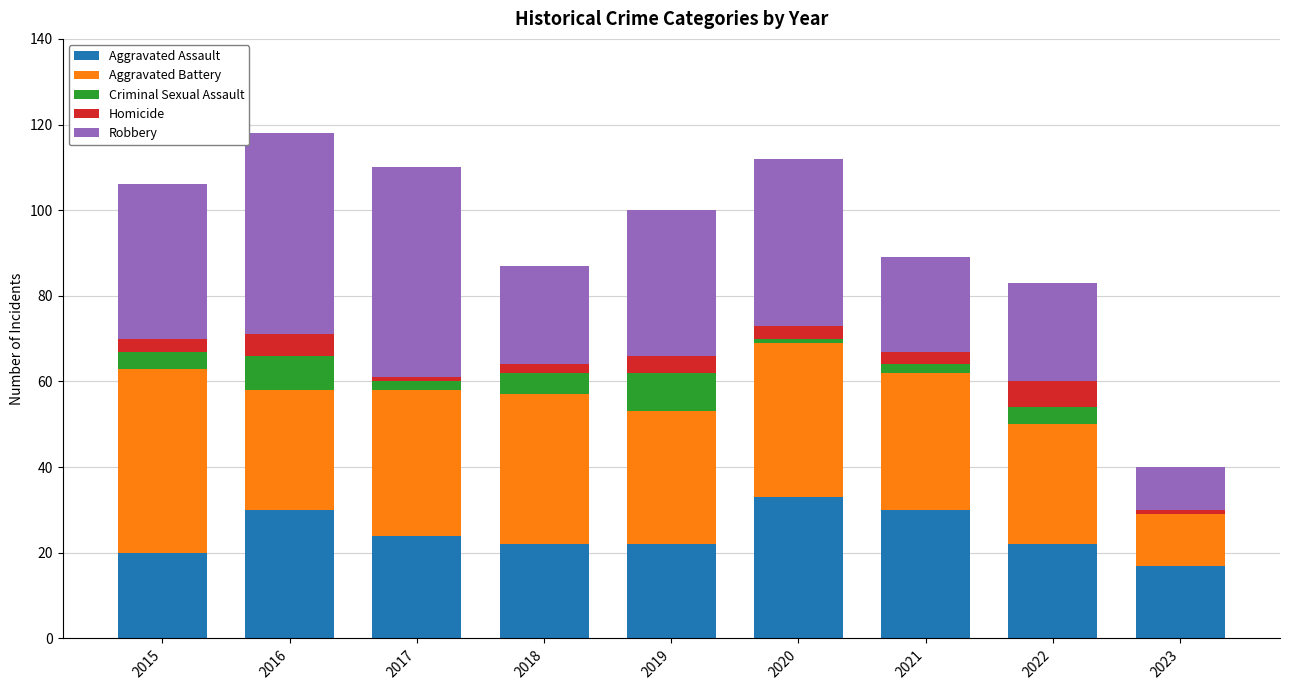

What value does the Aggravated Assault series have at 2016?

30